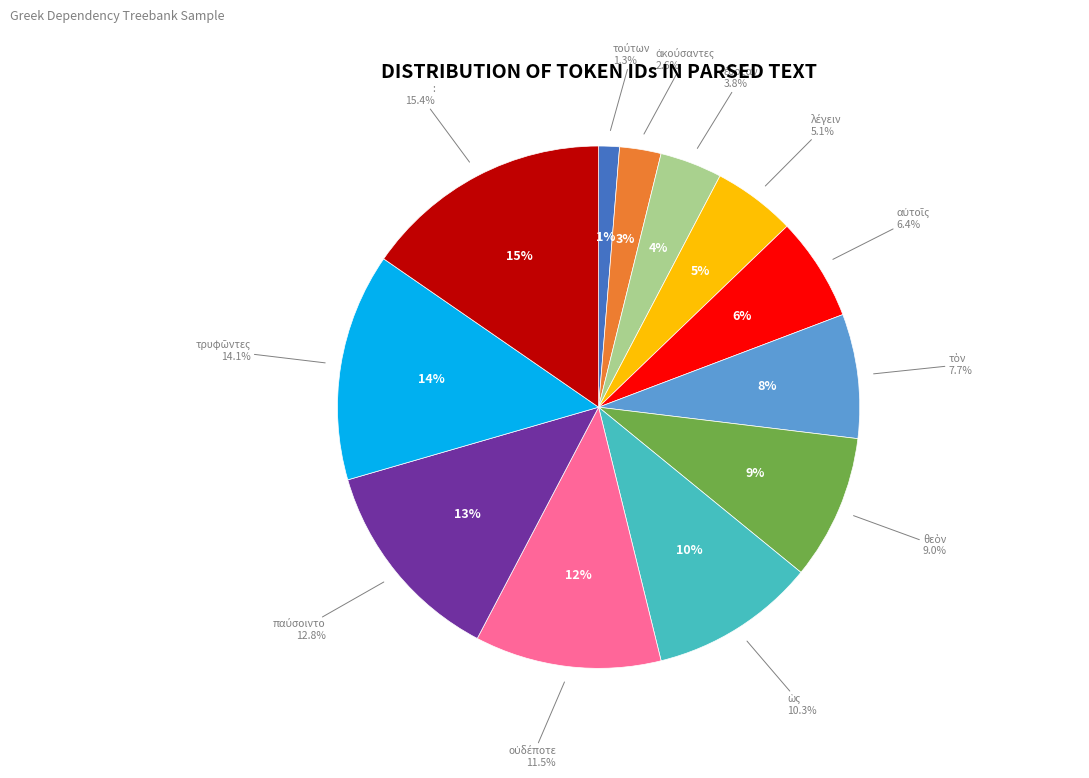

To the nearest percent, what is the difference between the largest and smallest slice percentages?

14%